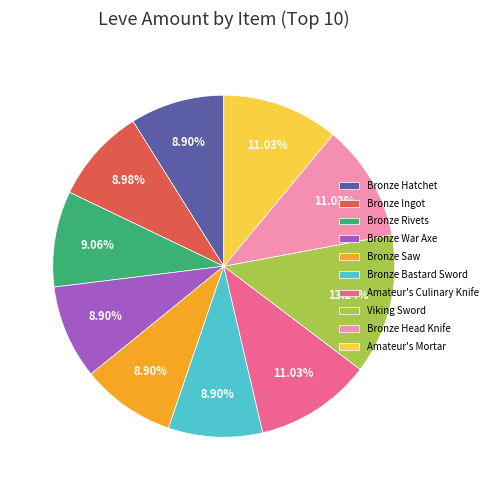

Approximately how many times larger is the value at Amateur's Mortar compared to Bronze Ingot?

1.2